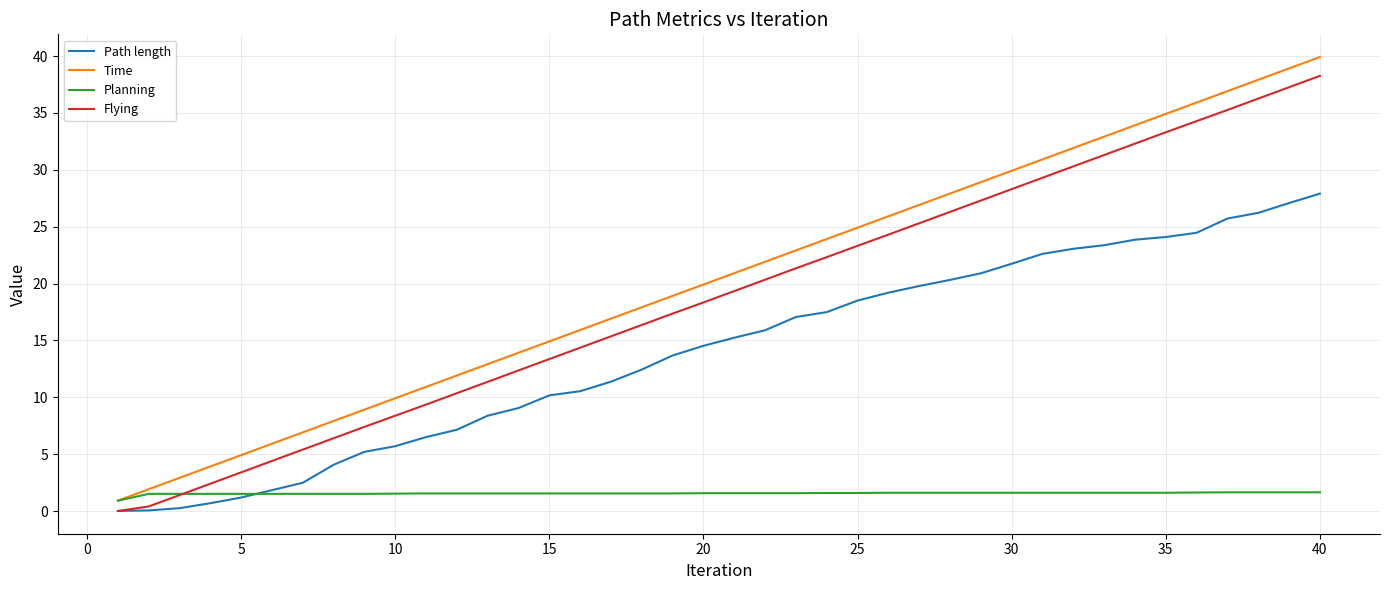

Which series has the largest range (max minus min)?

Time